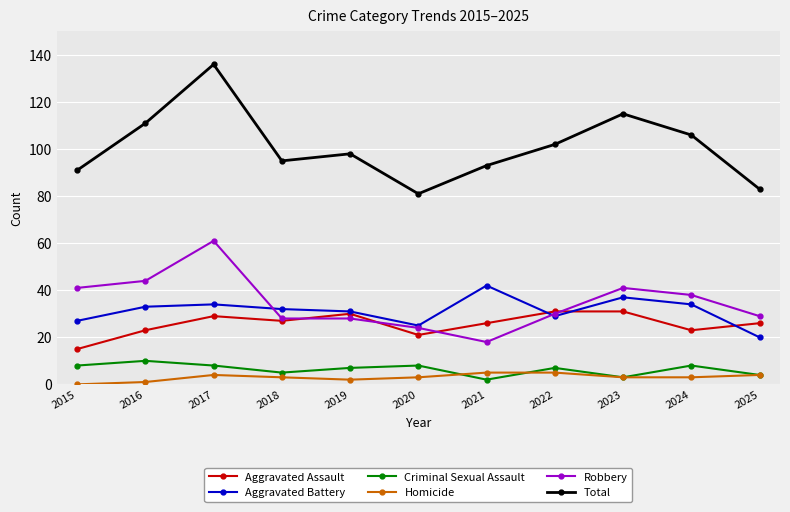

Which series has the widest spread of values?

Total